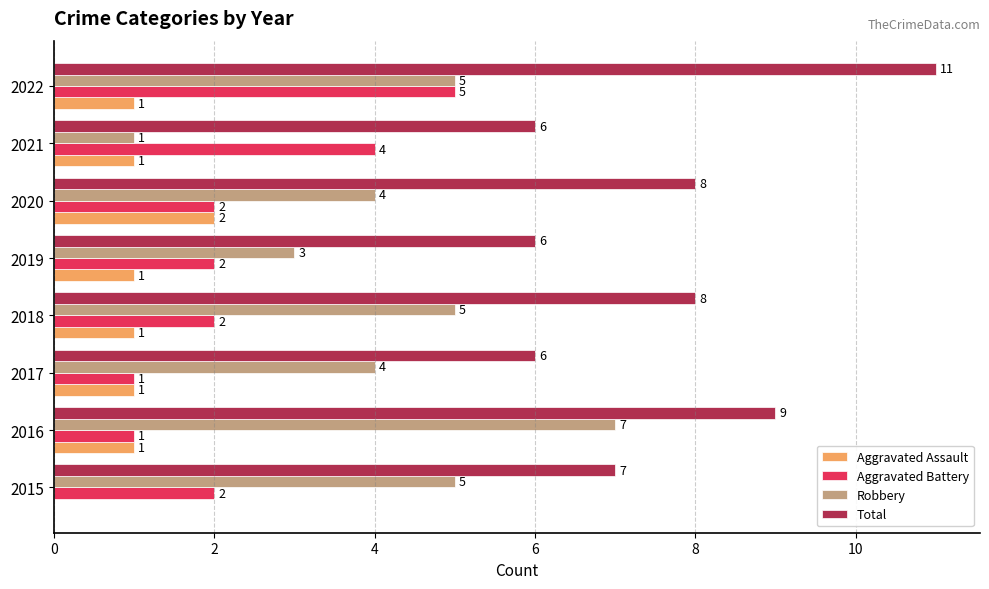

True or false: Robbery has a value of 3 at 2019.

True